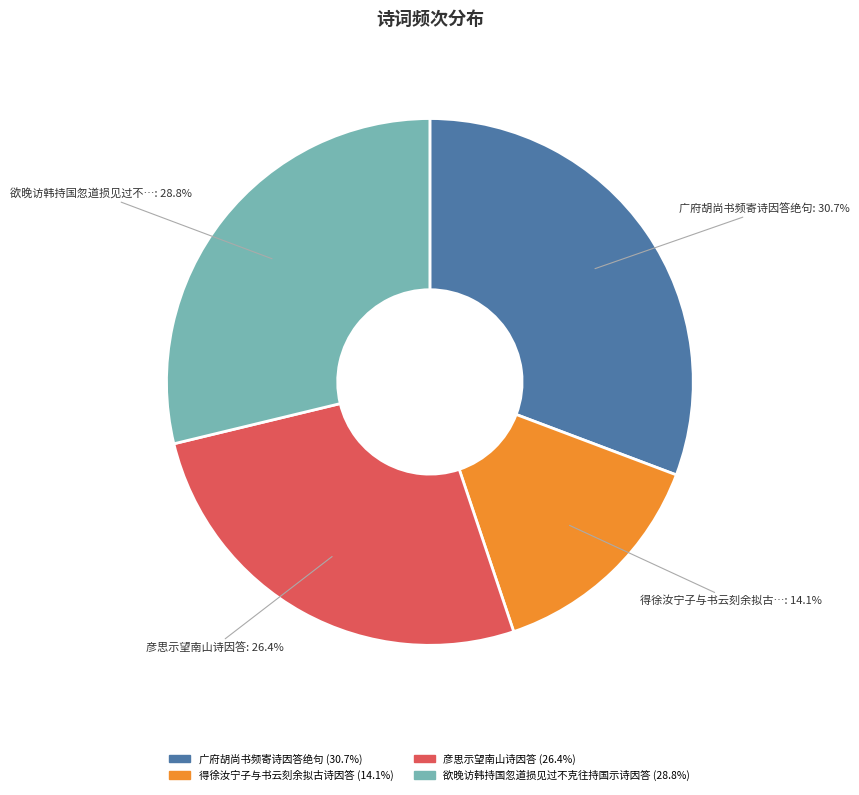

Is there any slice that represents more than half of the pie?

No